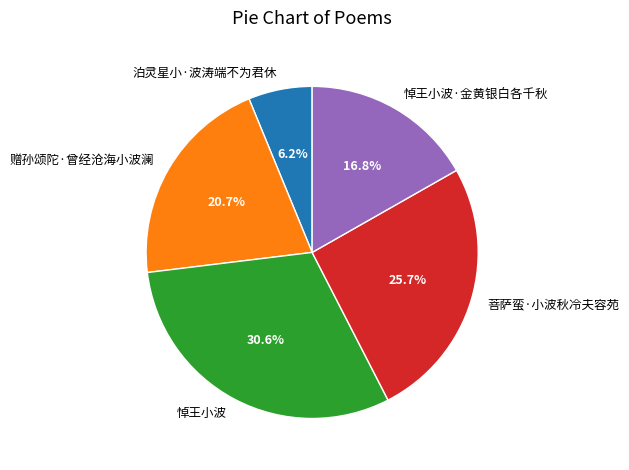

Is it true that 菩萨蛮·小波秋冷夫容苑 is 16% of the pie?

False